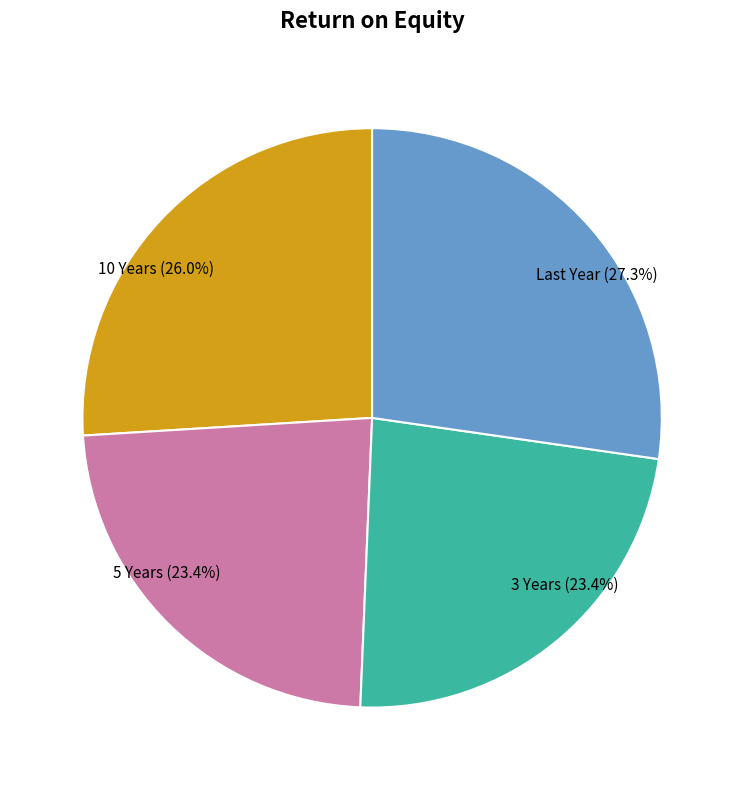

Which has a higher value, 10 Years or 5 Years?

10 Years